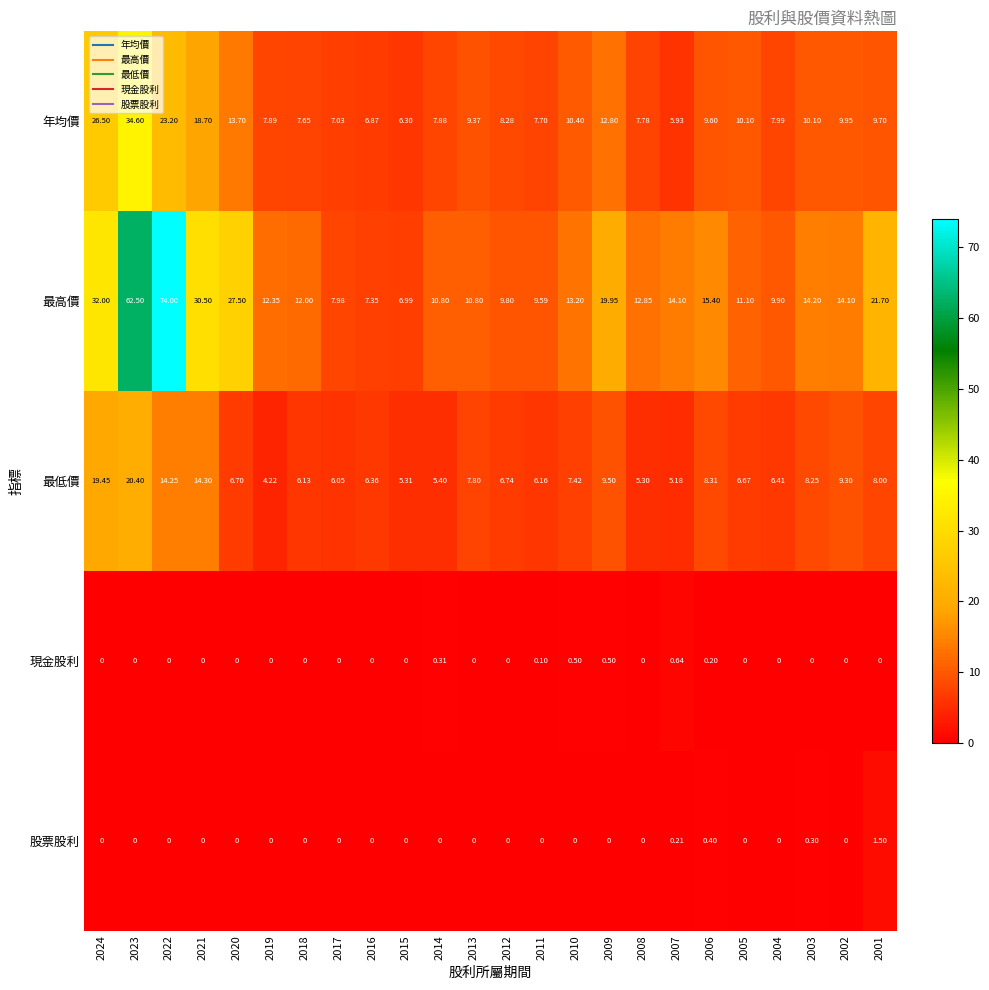

Is the value of 最高價 at 2016 greater than the value of 現金股利 at 2001?

Yes